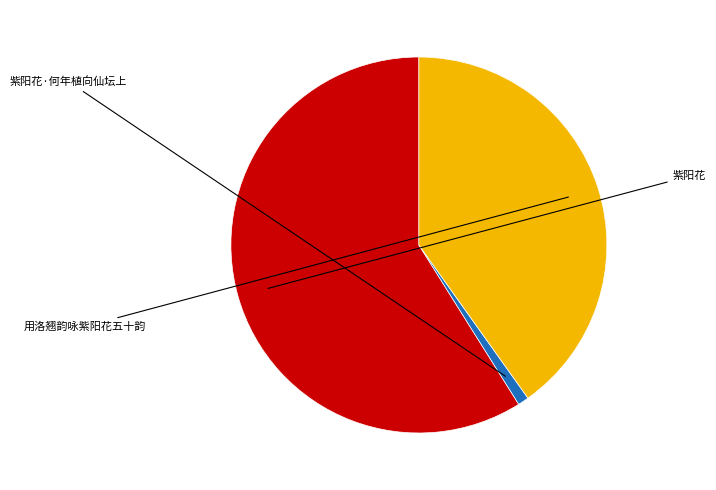

Does any single category account for the majority?

Yes